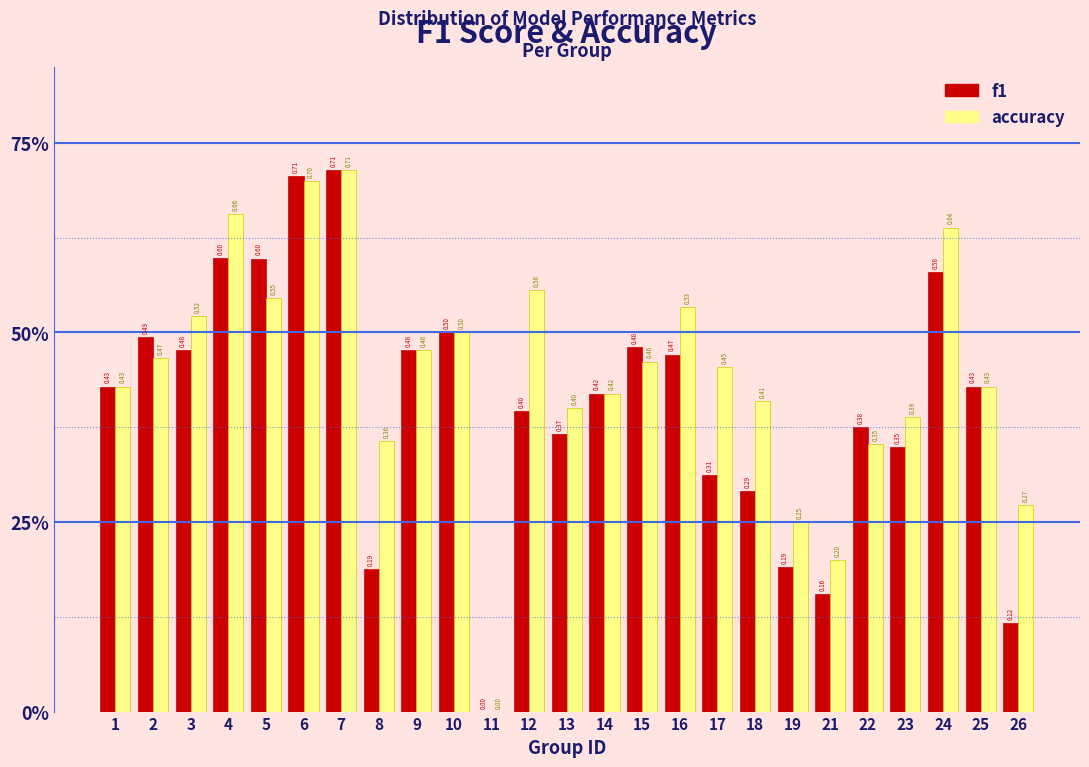

Does the chart contain stacked bars?

No